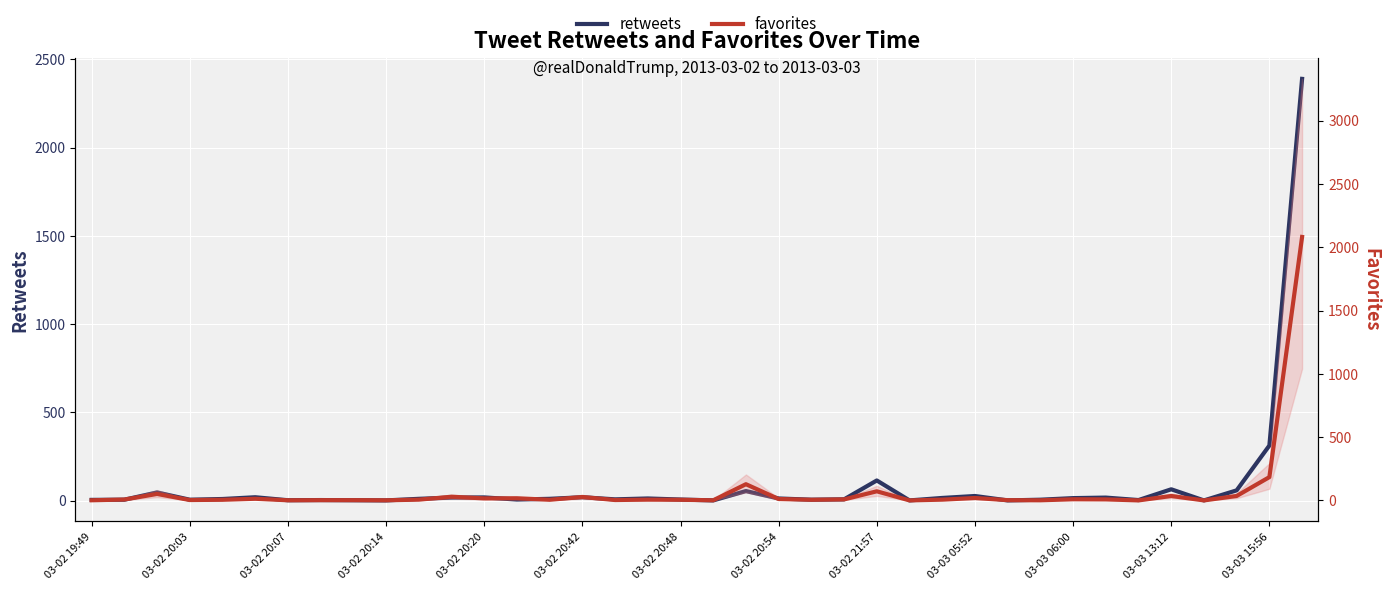

What is the greatest value displayed?

2390